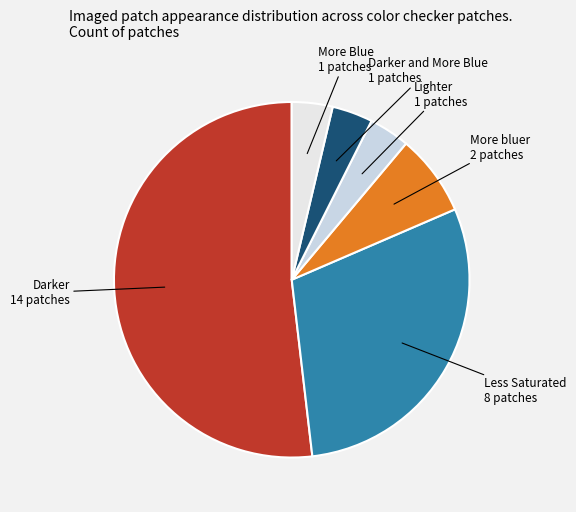

How many slices are in this pie chart?

6